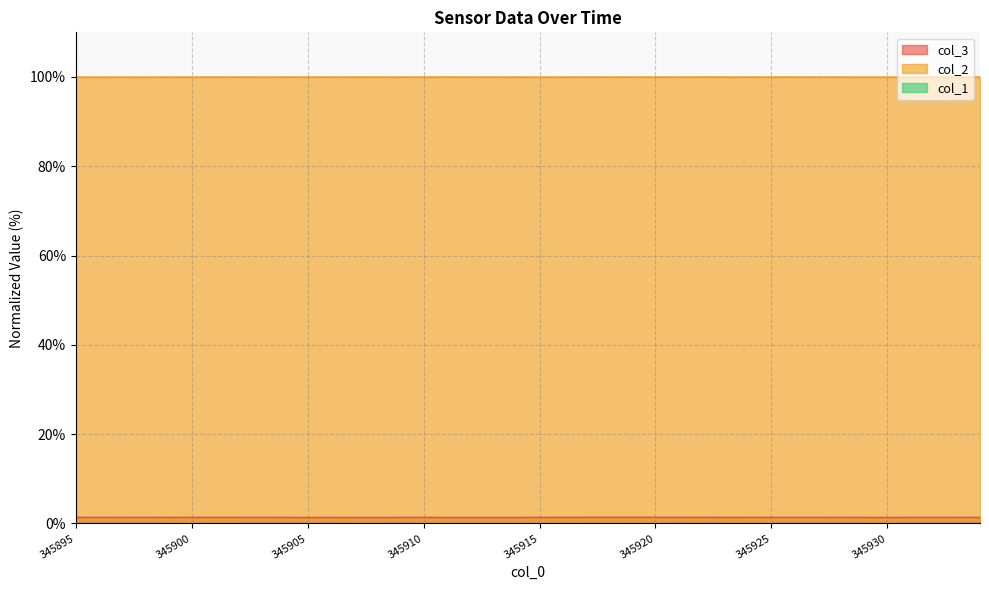

True or false: col_1 has a value of 0.0 at 345897.

False